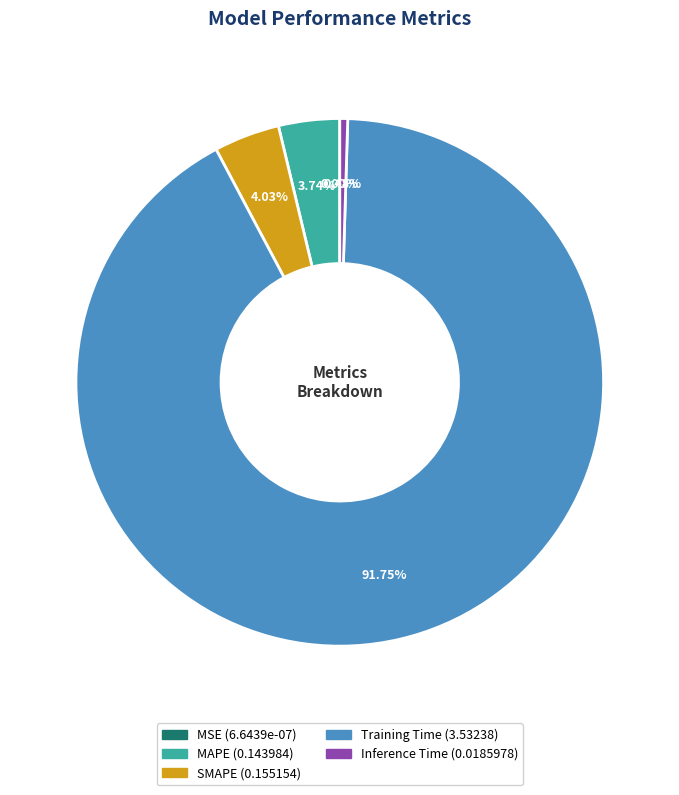

What is the largest slice in the pie chart?

Training Time